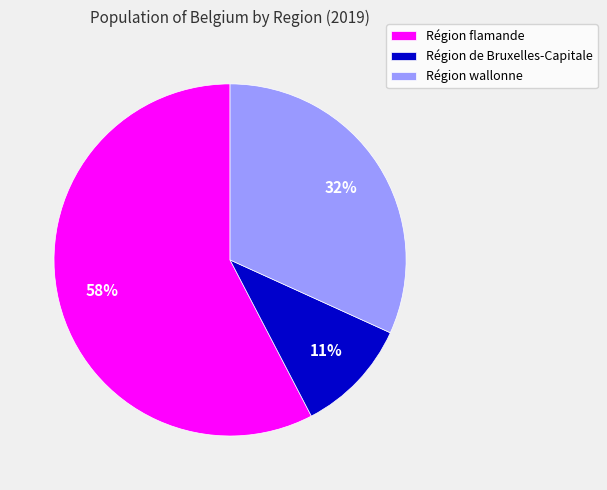

To the nearest percent, what percentage of the pie is Région wallonne?

32%